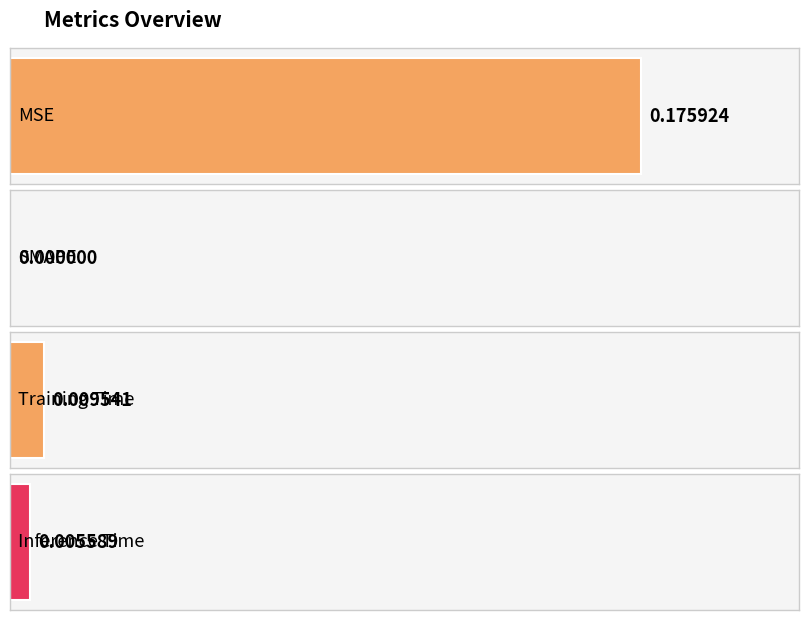

At which label is the value closest to 0?

SMAPE